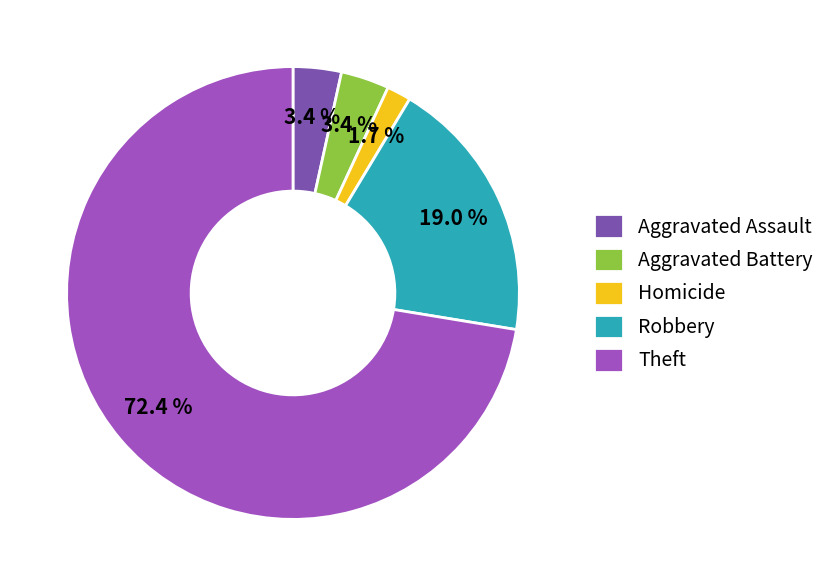

To the nearest percent, what portion does Aggravated Battery represent?

3%